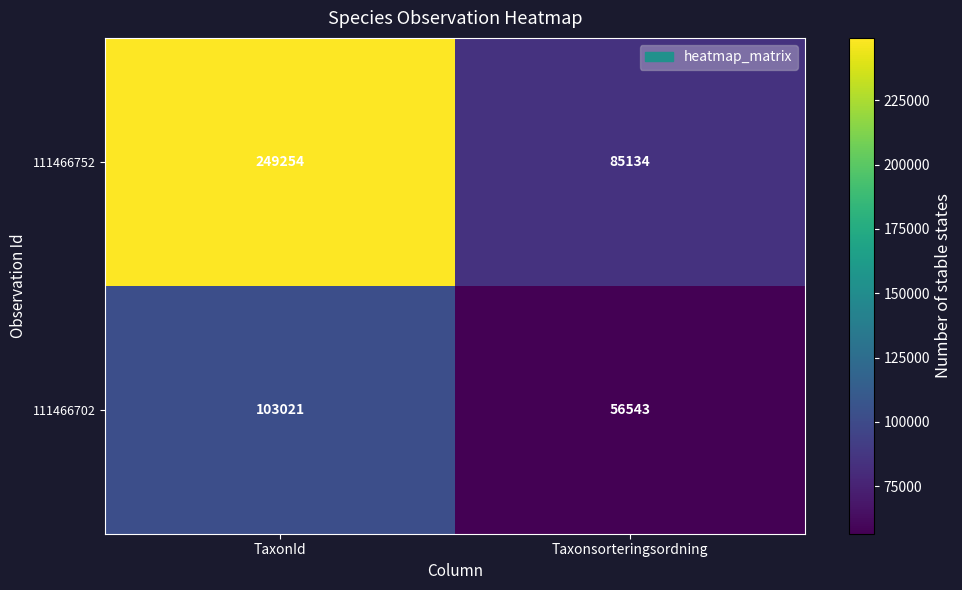

What is the lowest value of the 111466702 series?

56543